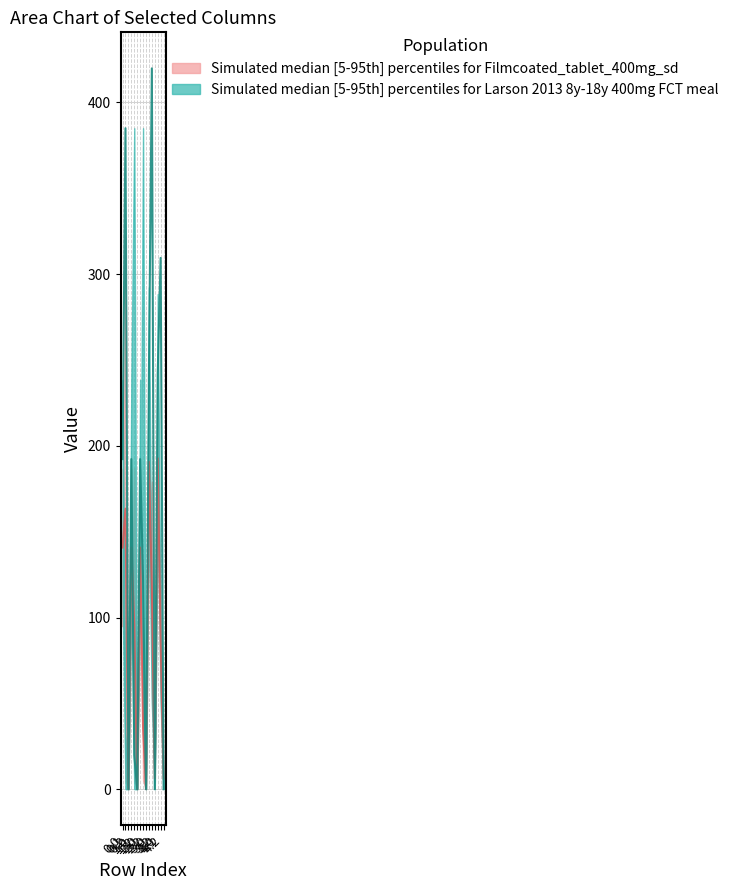

Reading left to right, extract all data points from this chart.

col_17: 94.8	321.4	0.0	94.8	187.1	0.0	94.8	66.6	0.0	144.8	179.2	12.4	148.8	116.6	12.4
col_18: 186.7	5.4	0.0	186.7	5.4	0.0	186.7	5.4	0.0	236.7	55.4	0.0	236.7	55.4	0.0
col_21: 238.4	32.4	0.0	238.4	385.0	0.0	238.4	32.4	0.0	292.3	82.4	0.0	288.4	82.4	0.0
col_22: 192.3	385.0	0.0	192.3	19.9	0.0	192.3	122.1	0.0	242.3	419.9	0.0	242.3	309.5	0.0
col_23: 111.3	0.0	0.0	111.3	0.0	0.0	111.3	385.0	0.0	161.3	49.4	0.0	161.3	49.4	0.0